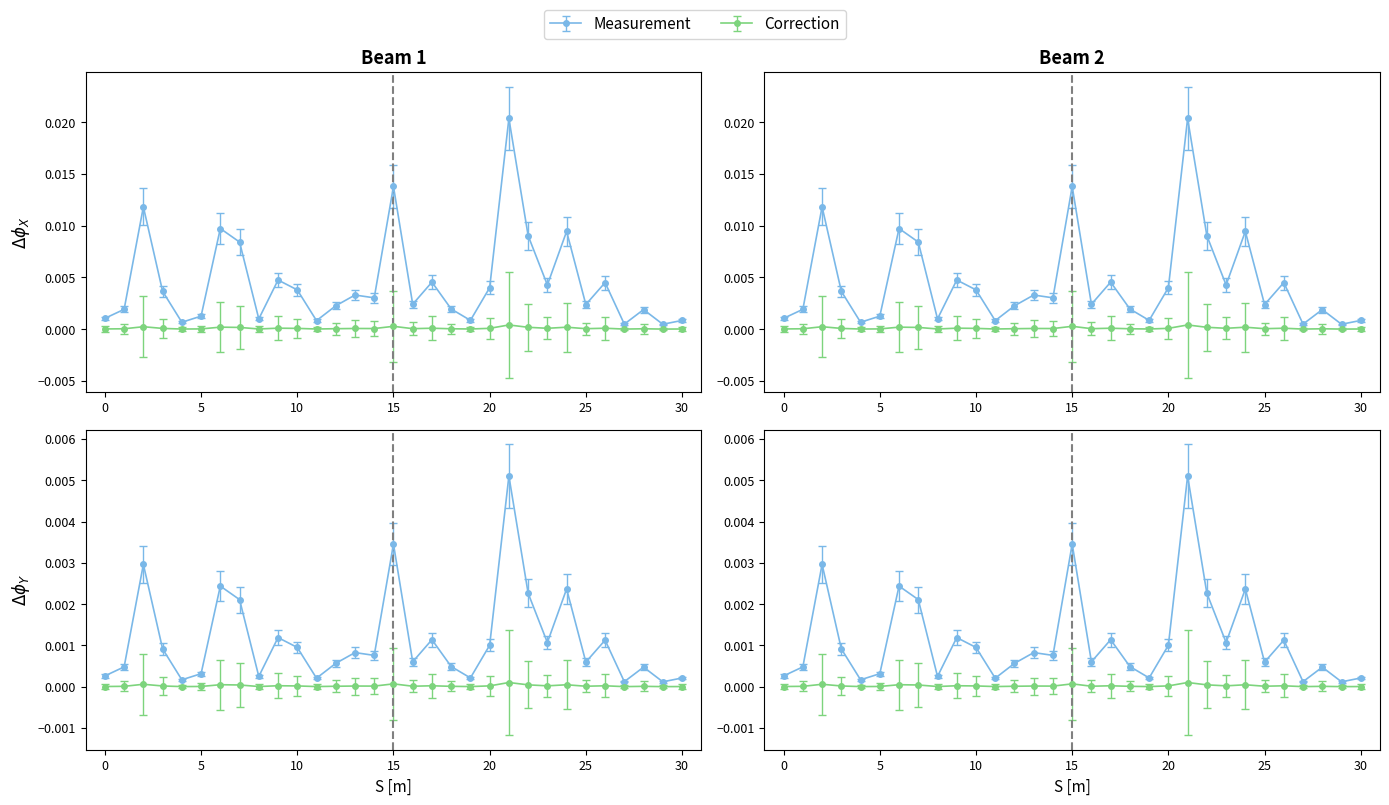

The value of q_mvar at 27 is -0.0. True or false?

False